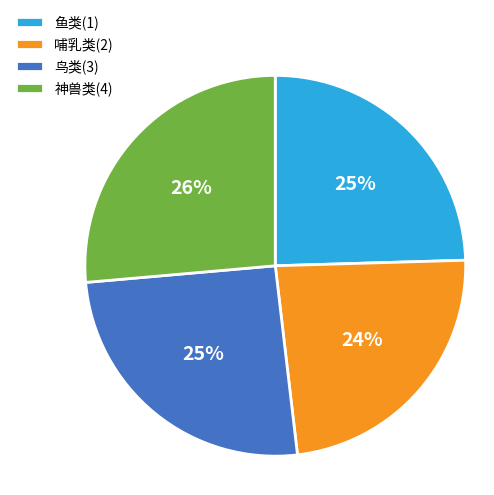

To the nearest percent, what is the average slice percentage?

25%